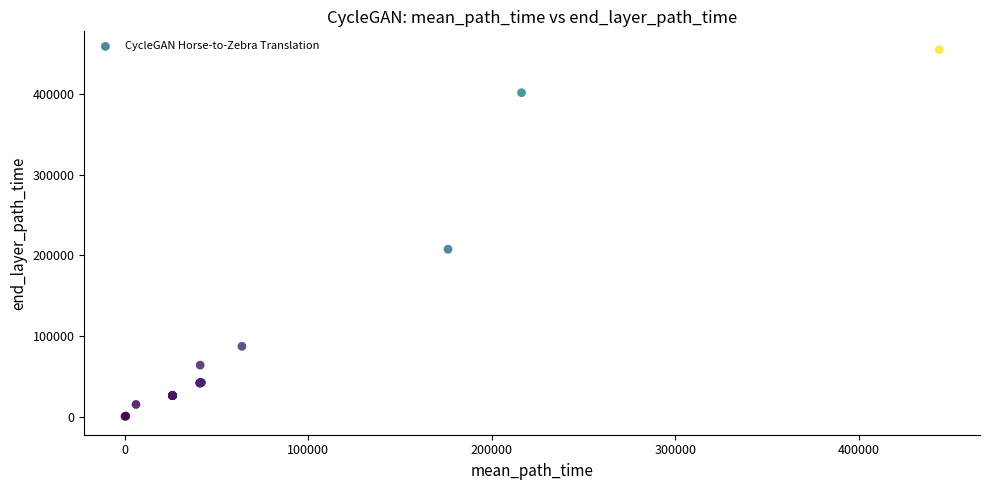

What Y value in the scatter plot is closest to 227622?

207499